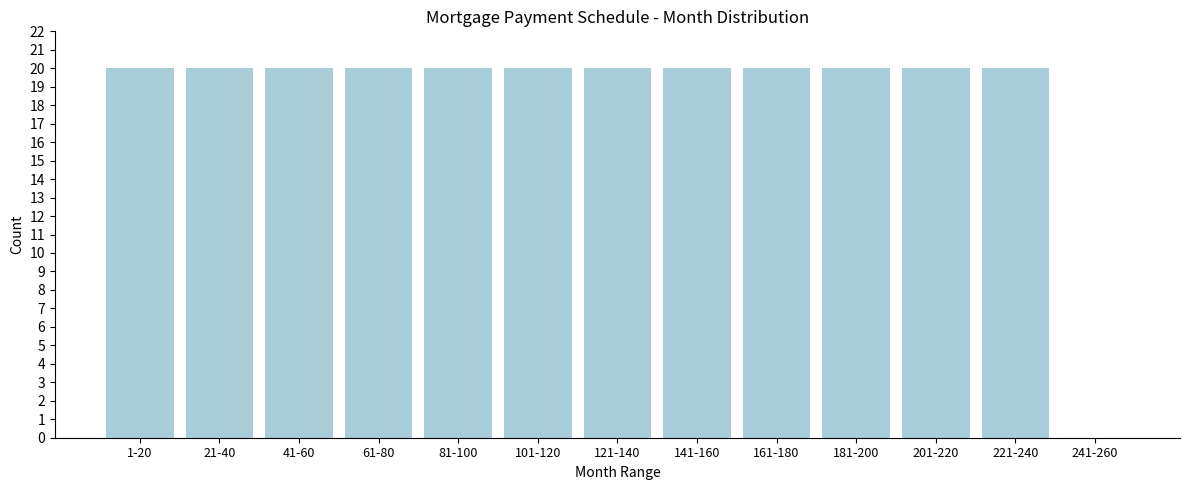

Reading right to left, extract all data points from this chart.

241-260=0	221-240=20	201-220=20	181-200=20	161-180=20	141-160=20	121-140=20	101-120=20	81-100=20	61-80=20	41-60=20	21-40=20	1-20=20